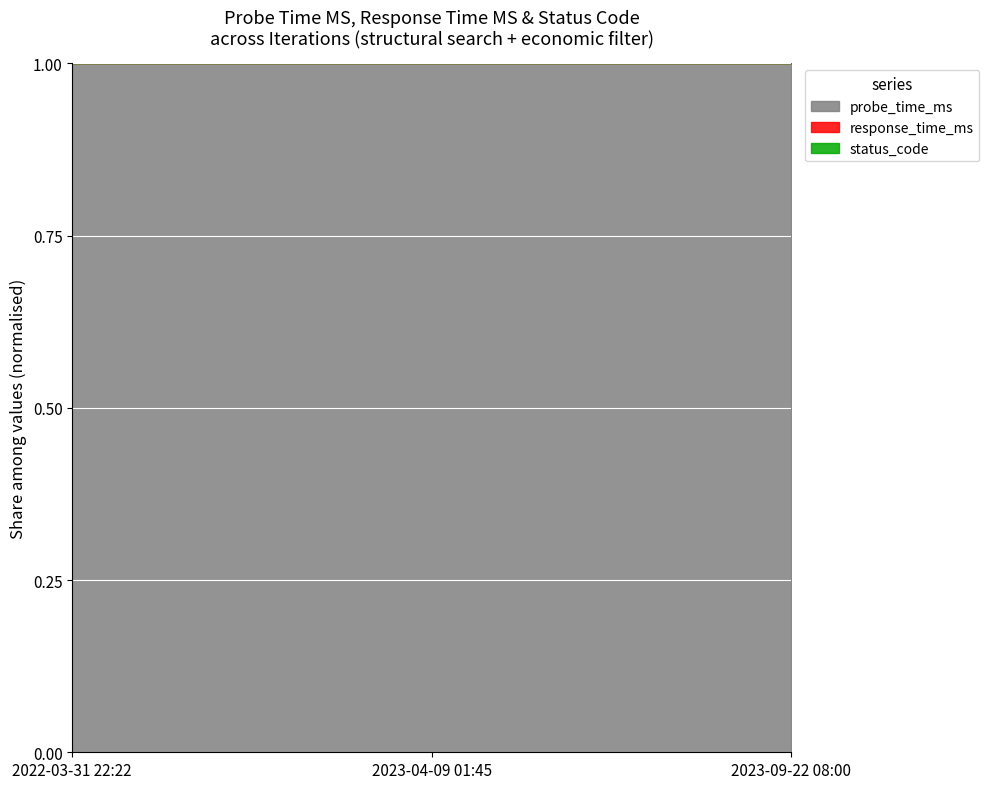

How many data points in response_time_ms are above 238?

2